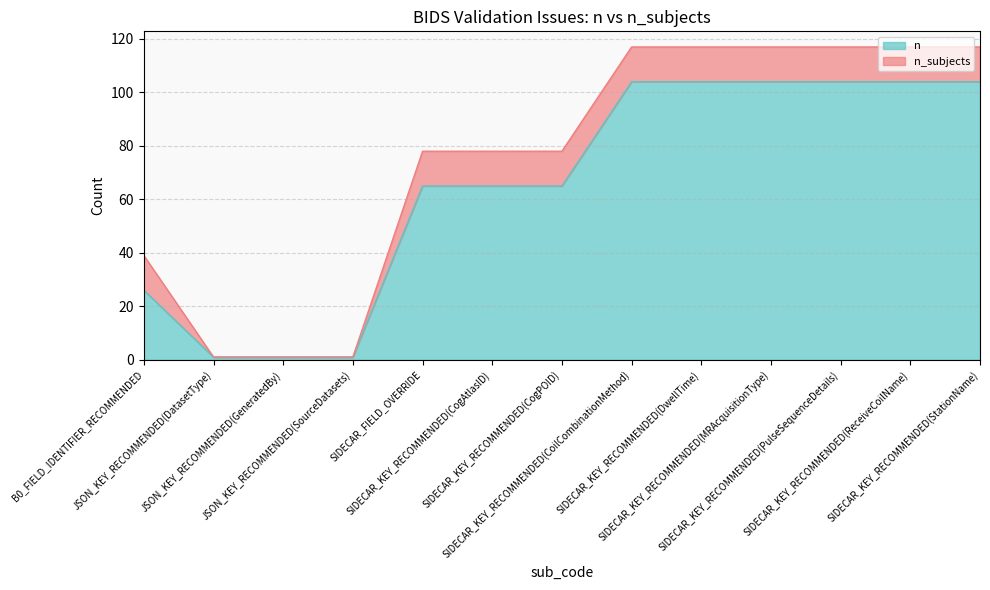

Is it true that the value at SIDECAR_FIELD_OVERRIDE is 24?

False